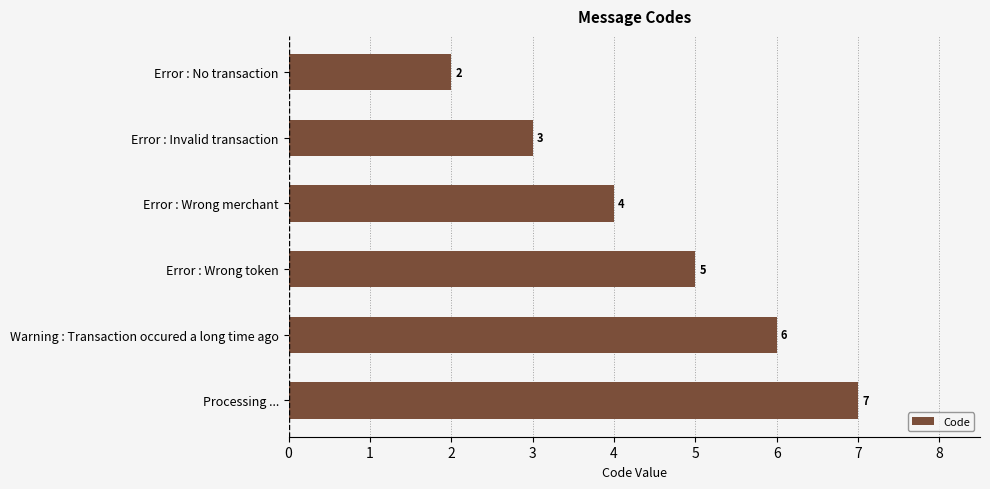

Reading top to bottom, list all the values displayed in this chart.

2	3	4	5	6	7